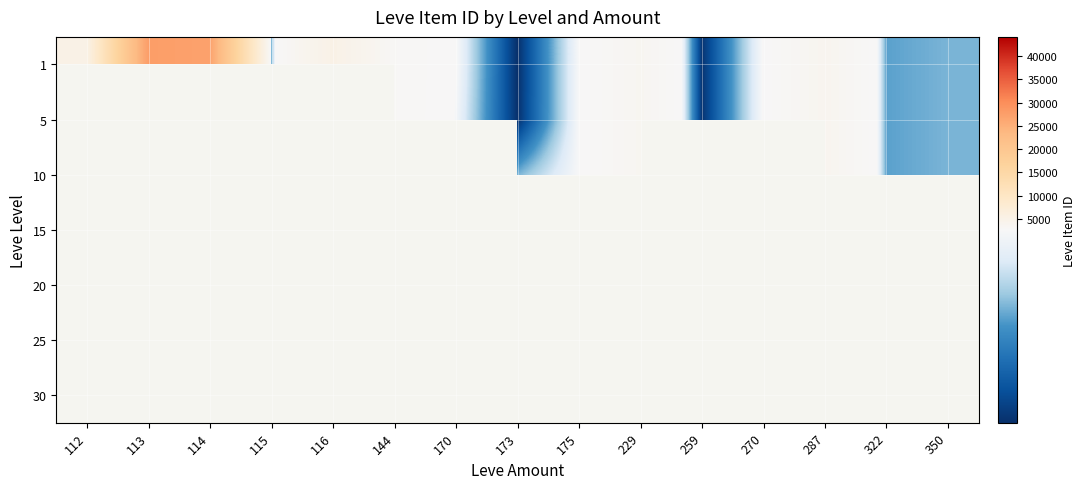

At how many categories does at least one series exceed 7327?

5